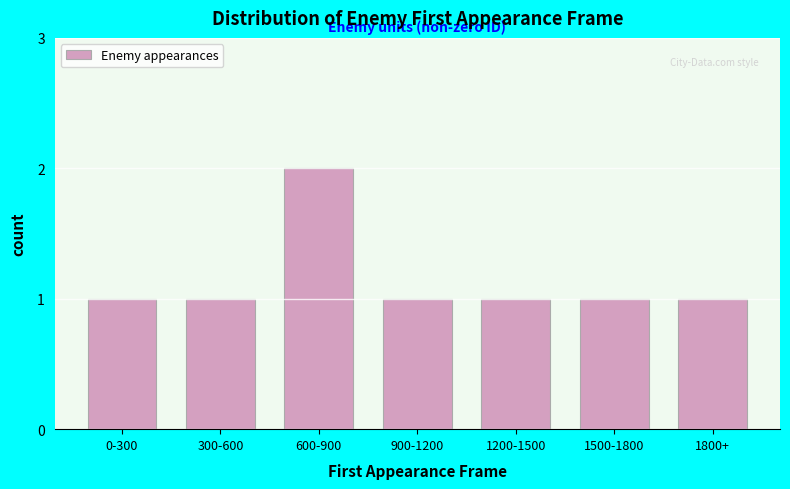

Reading left to right, what are all the values shown in this chart?

0-300=1	300-600=1	600-900=2	900-1200=1	1200-1500=1	1500-1800=1	1800+=1